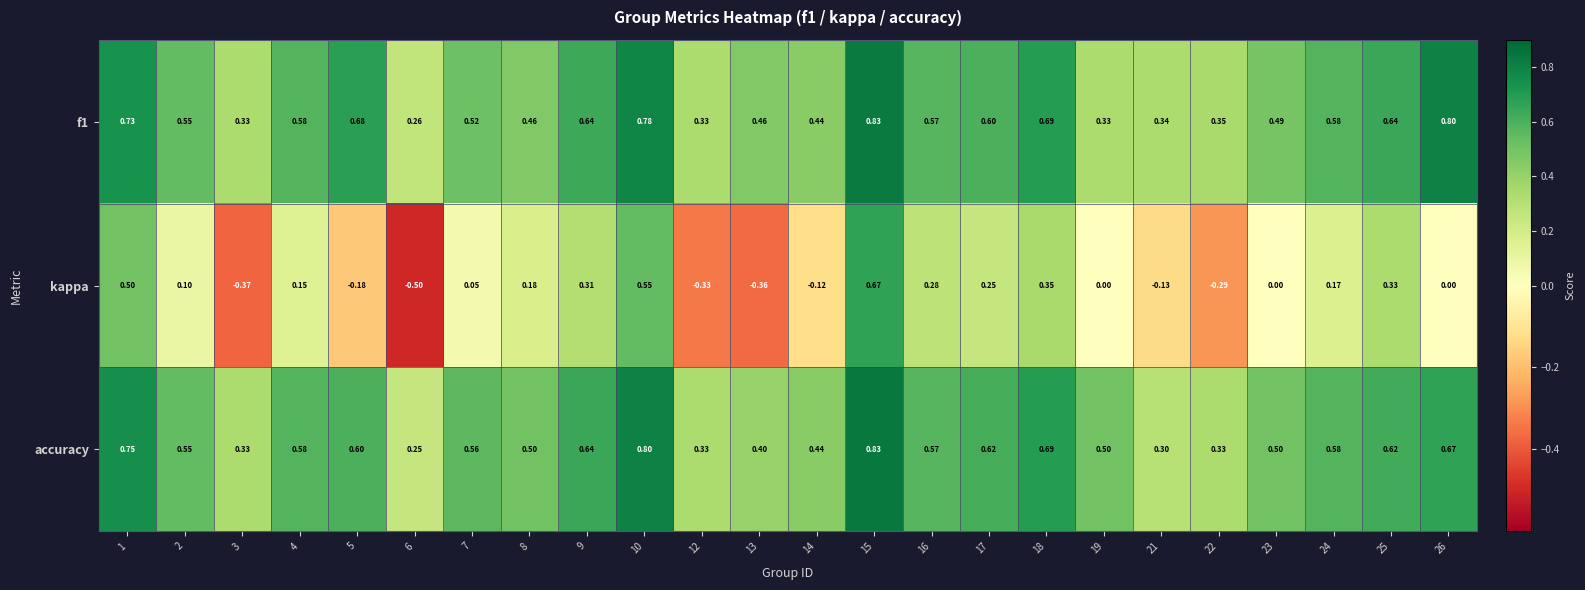

Which series changed the most between 14 and 22?

kappa